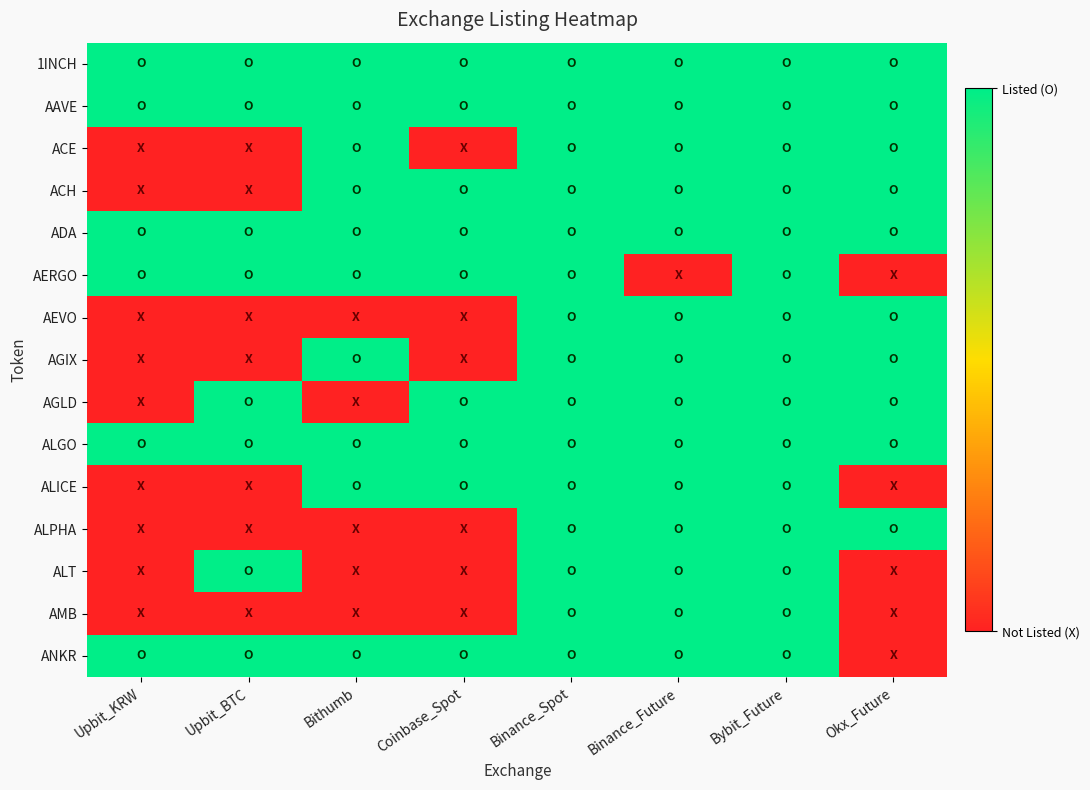

Between Upbit_BTC and Bybit_Future, which is larger?

Upbit_BTC